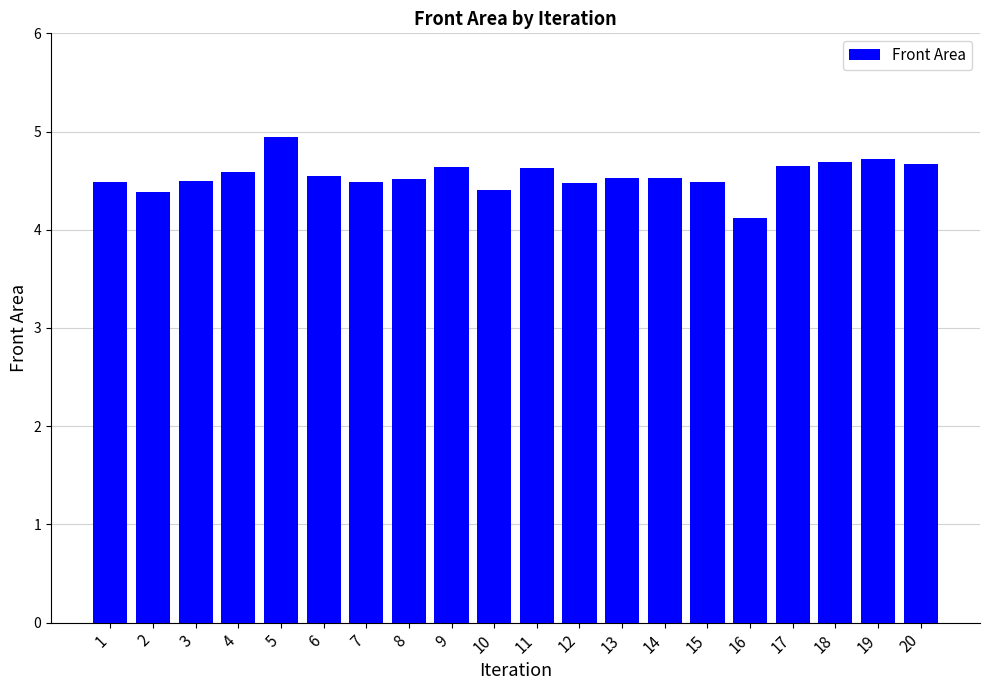

How many bars are there in total?

20